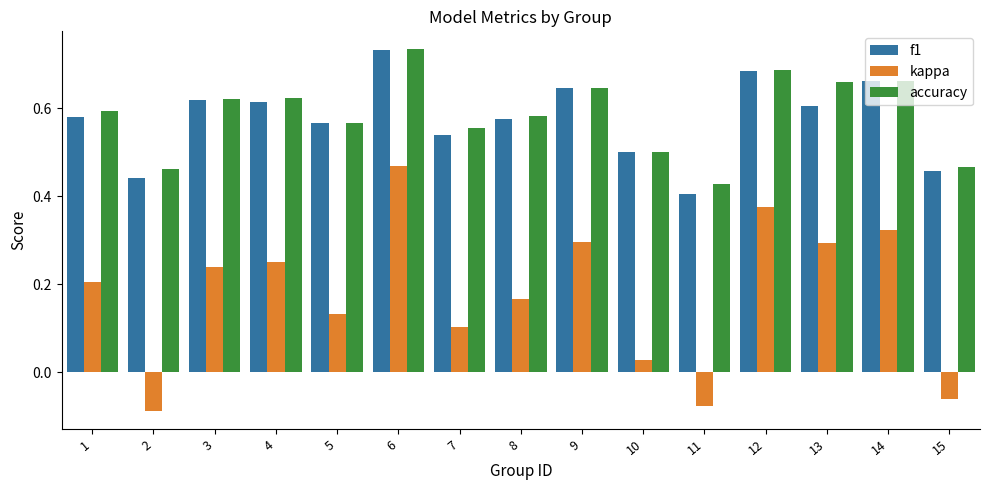

Which series has the widest spread of values?

kappa